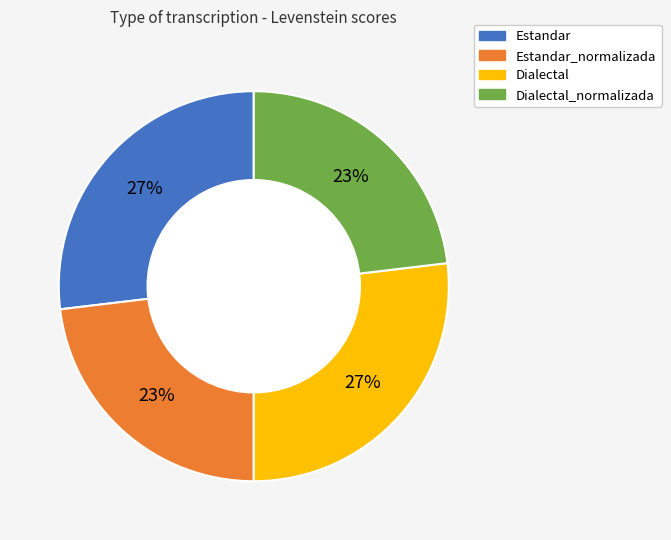

To the nearest percent, what is the average slice percentage?

25%